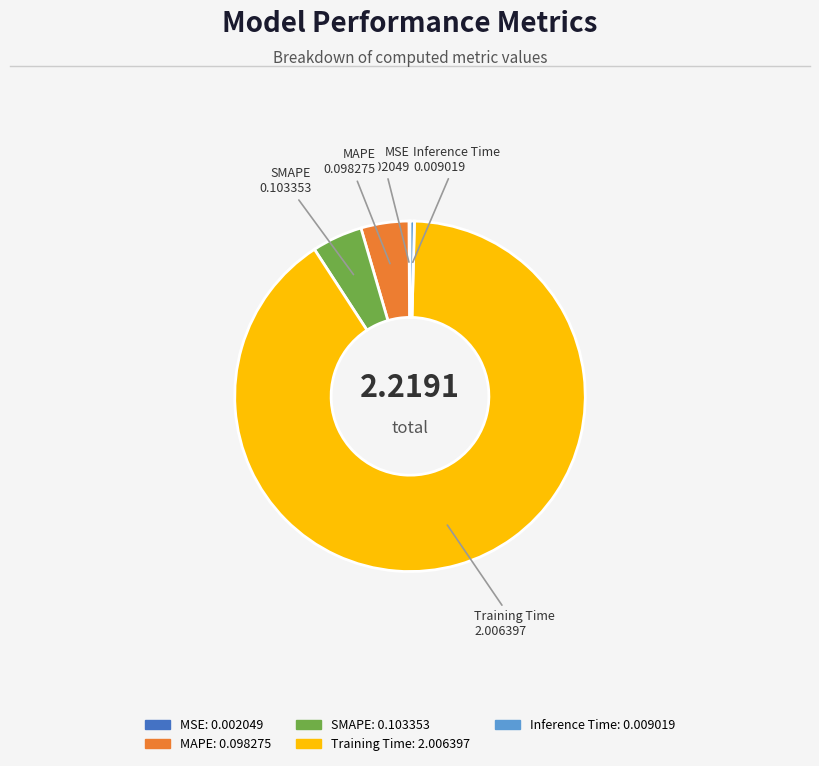

Is the sum of SMAPE and MAPE greater than half?

No